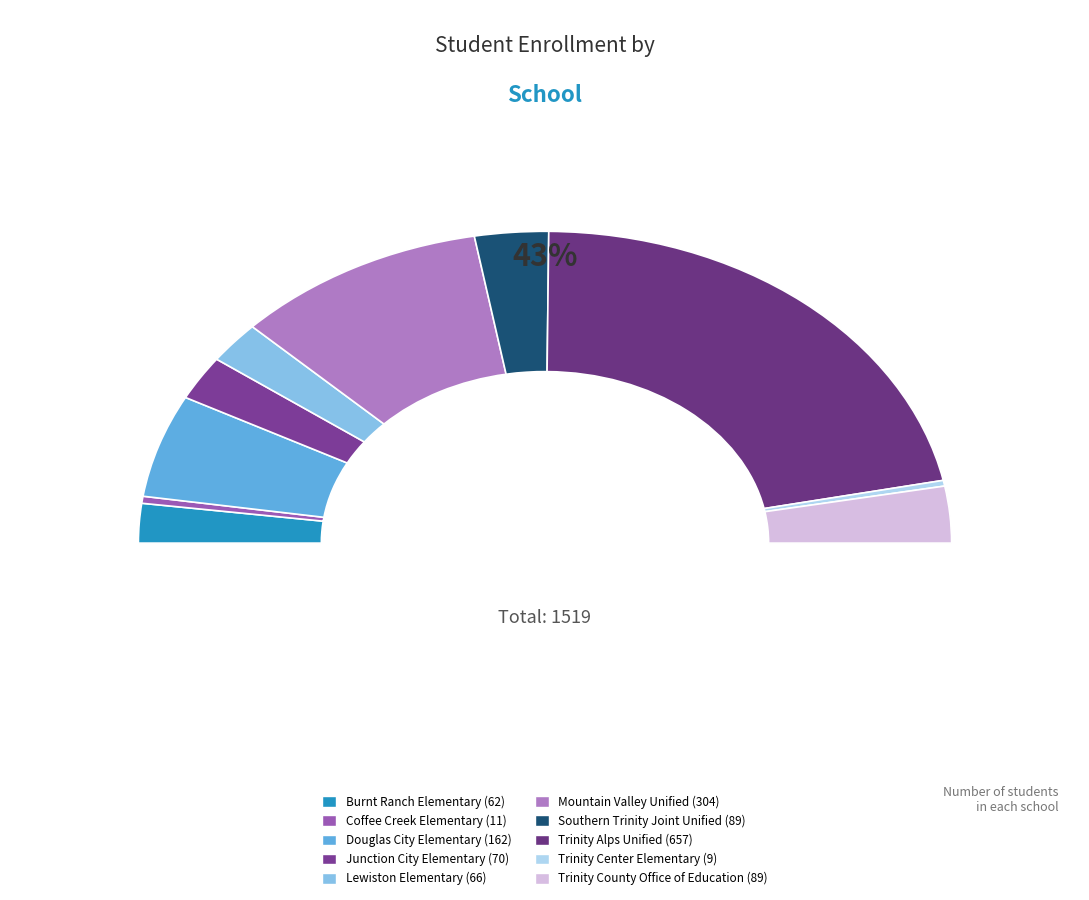

Is it true that Trinity County Office of Education is 6% of the pie?

True